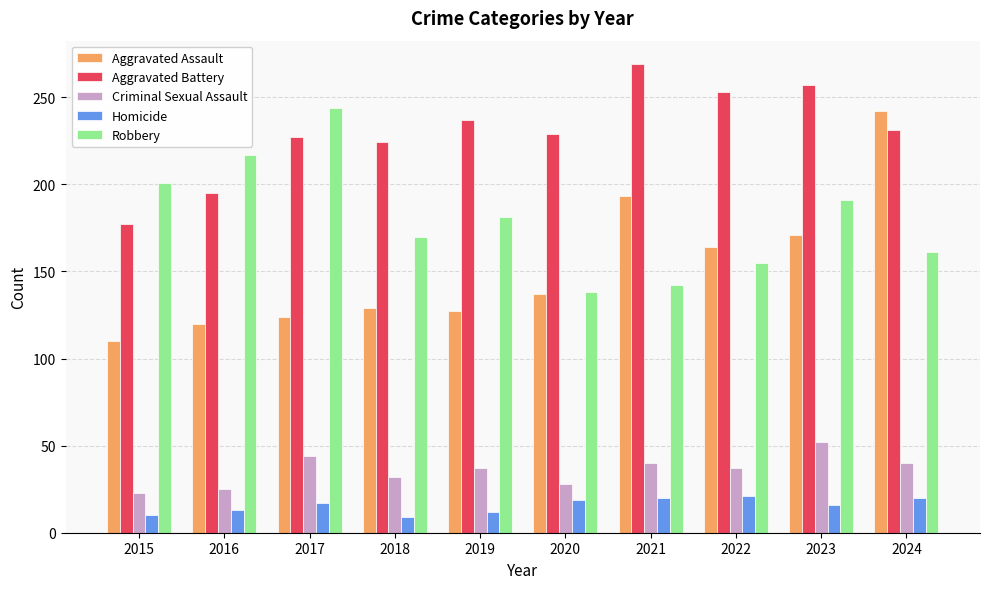

What are all the series names shown in the legend?

Aggravated Assault, Aggravated Battery, Criminal Sexual Assault, Homicide, Robbery